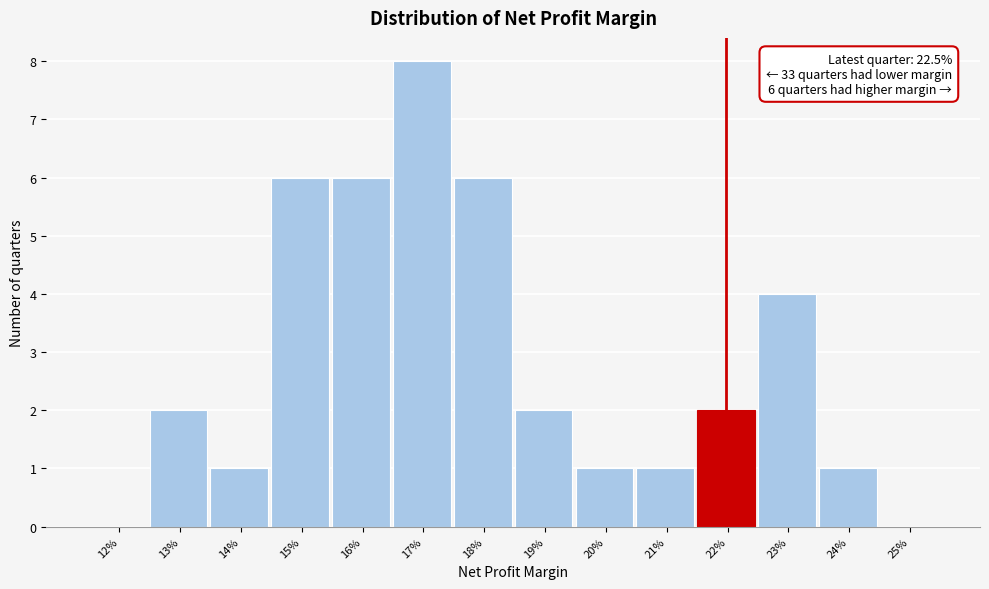

Reading left to right, transcribe all the data shown in this chart.

12%=0	13%=2	14%=1	15%=6	16%=6	17%=8	18%=6	19%=2	20%=1	21%=1	22%=2	23%=4	24%=1	25%=0